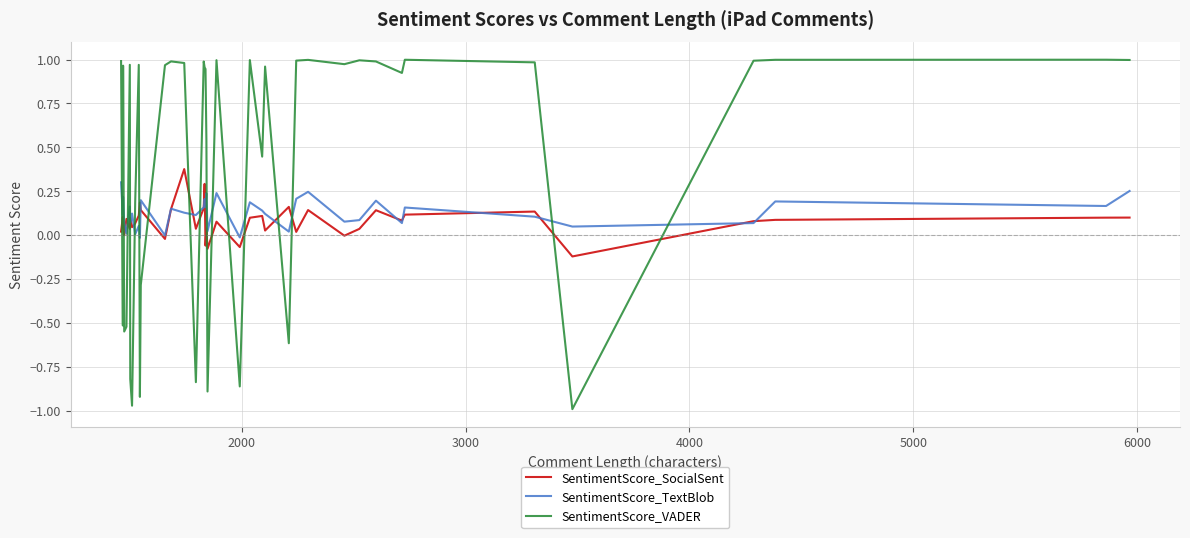

How many times do SentimentScore_VADER and SentimentScore_TextBlob cross each other?

18